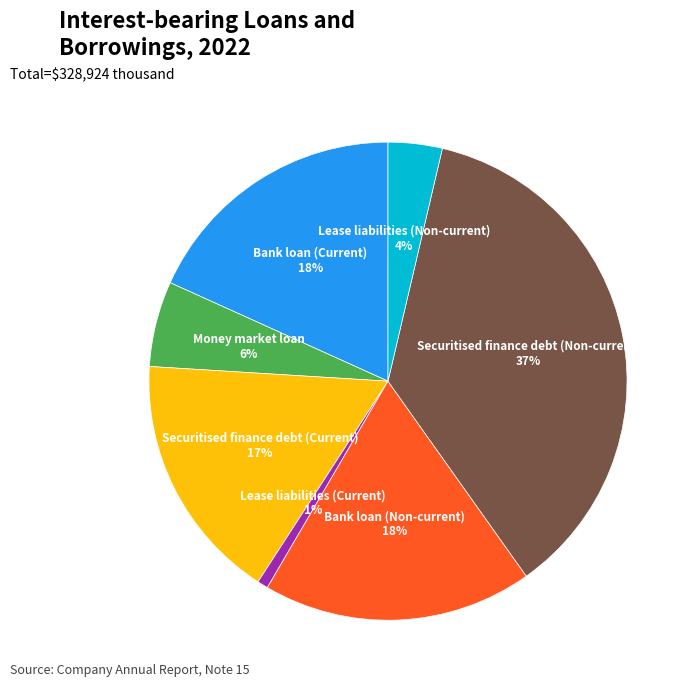

To the nearest percent, what is the difference between the largest and smallest slice percentages?

36%